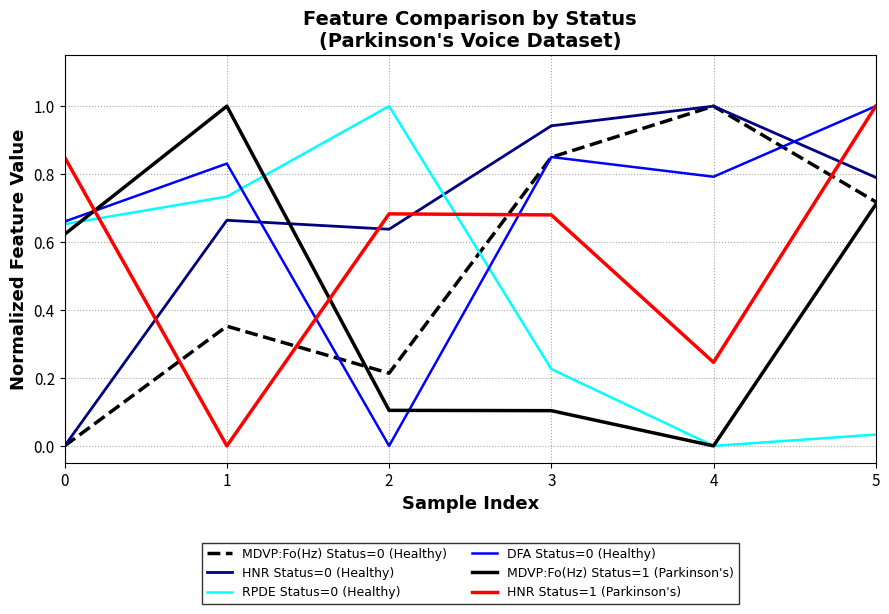

Is it true that HNR Status=1 (Parkinson's) equals -0.5 at 1?

False